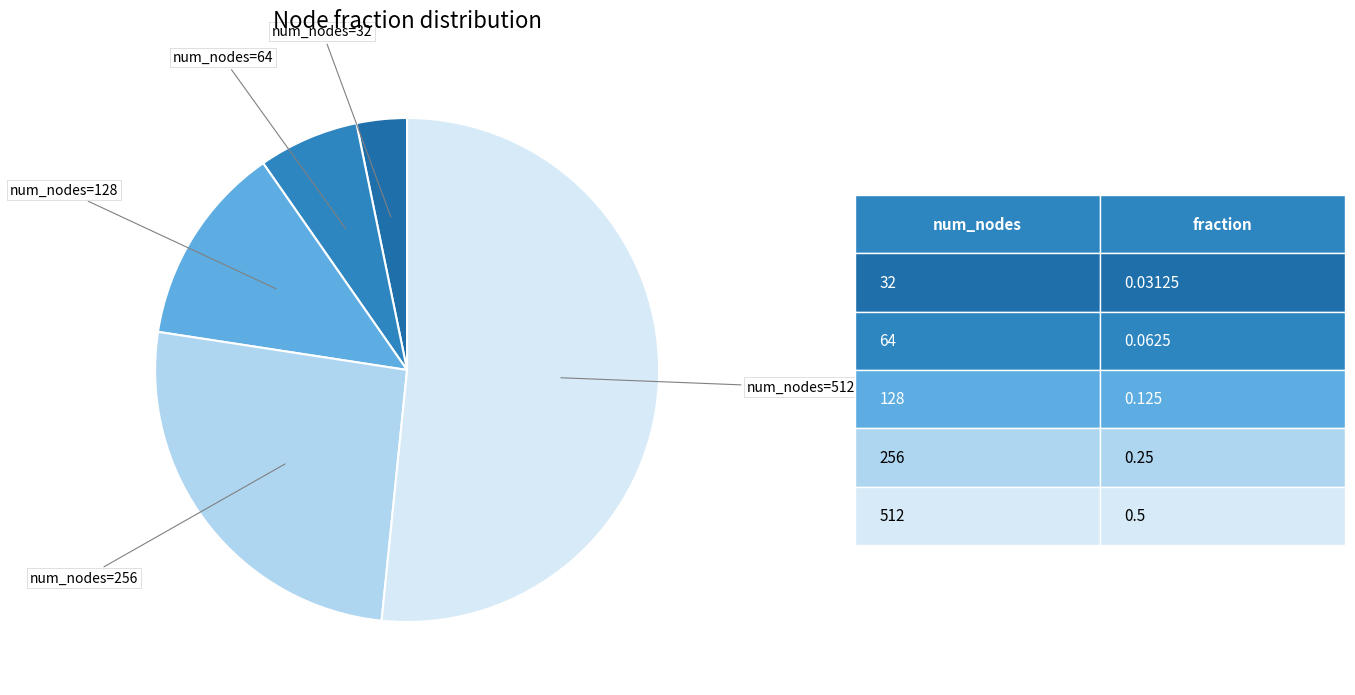

The num_nodes=512 slice represents 52% of the pie. True or false?

True